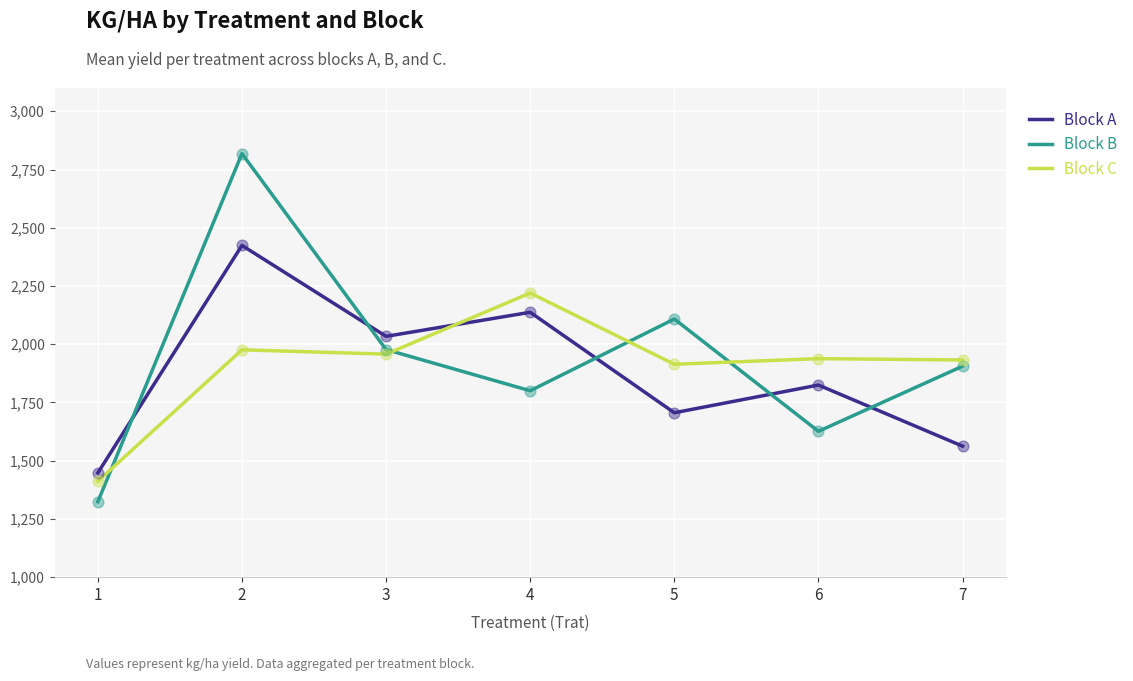

Is the value of Block B at 6 greater than the value of Block A at 7?

Yes